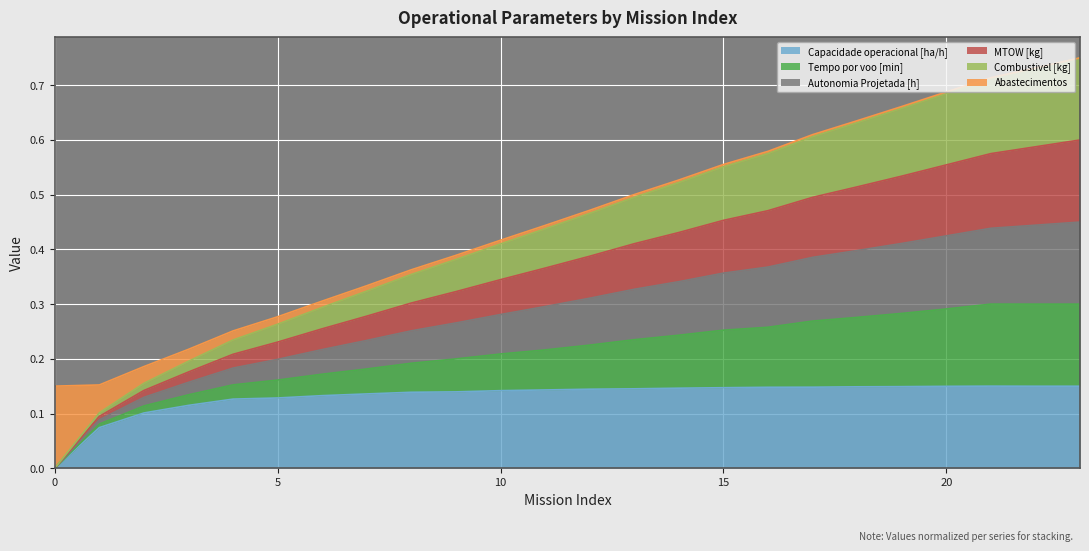

Which series has the widest spread of values?

Autonomia Projetada [h]